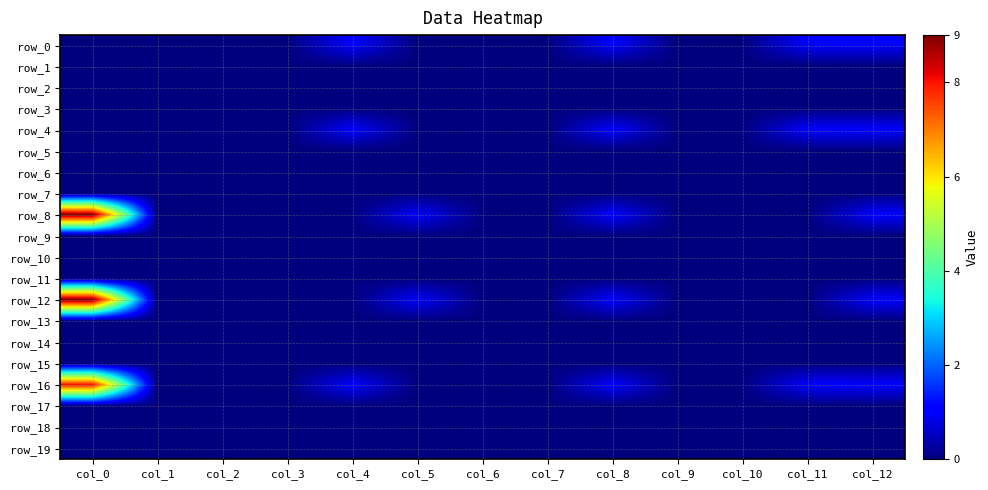

List the labels in order of row_4 value, smallest first.

col_0, col_1, col_2, col_3, col_5, col_6, col_7, col_9, col_10, col_4, col_8, col_11, col_12